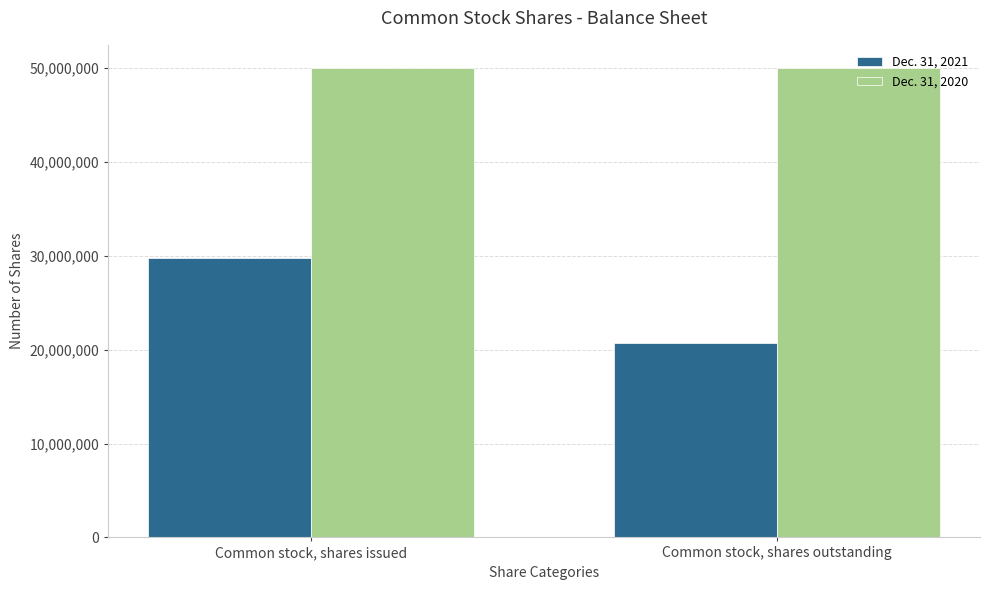

What is the label of the 2nd bar from the right?

Common stock, shares issued